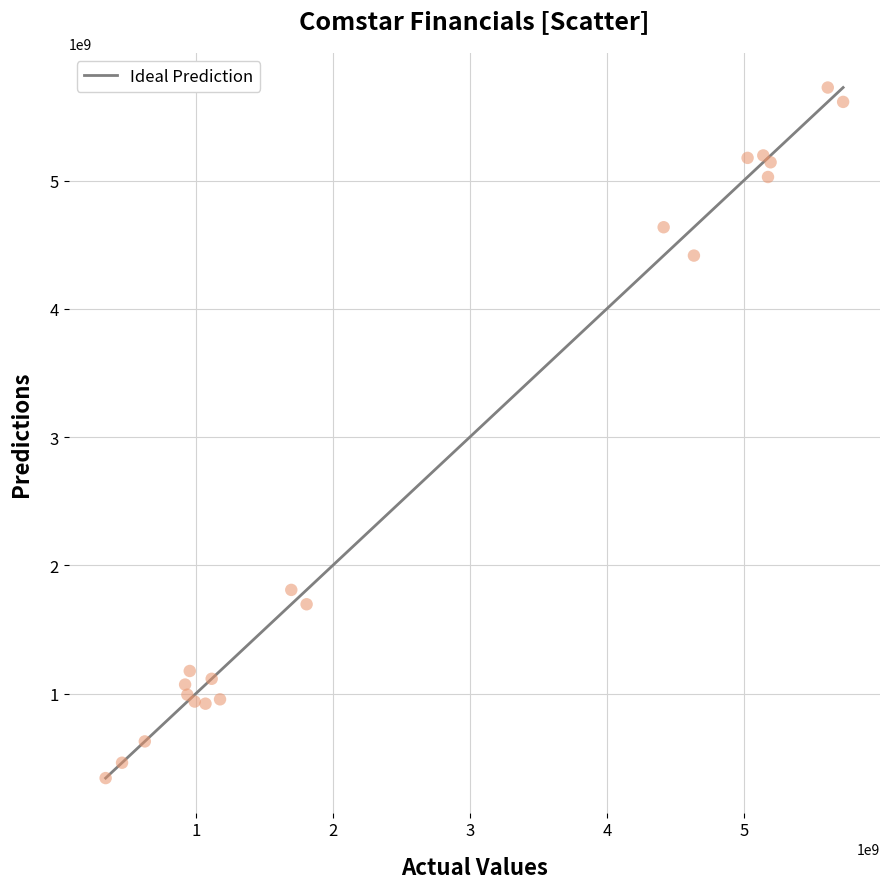

What Y value in the scatter plot is closest to 3033530000?

1809000000